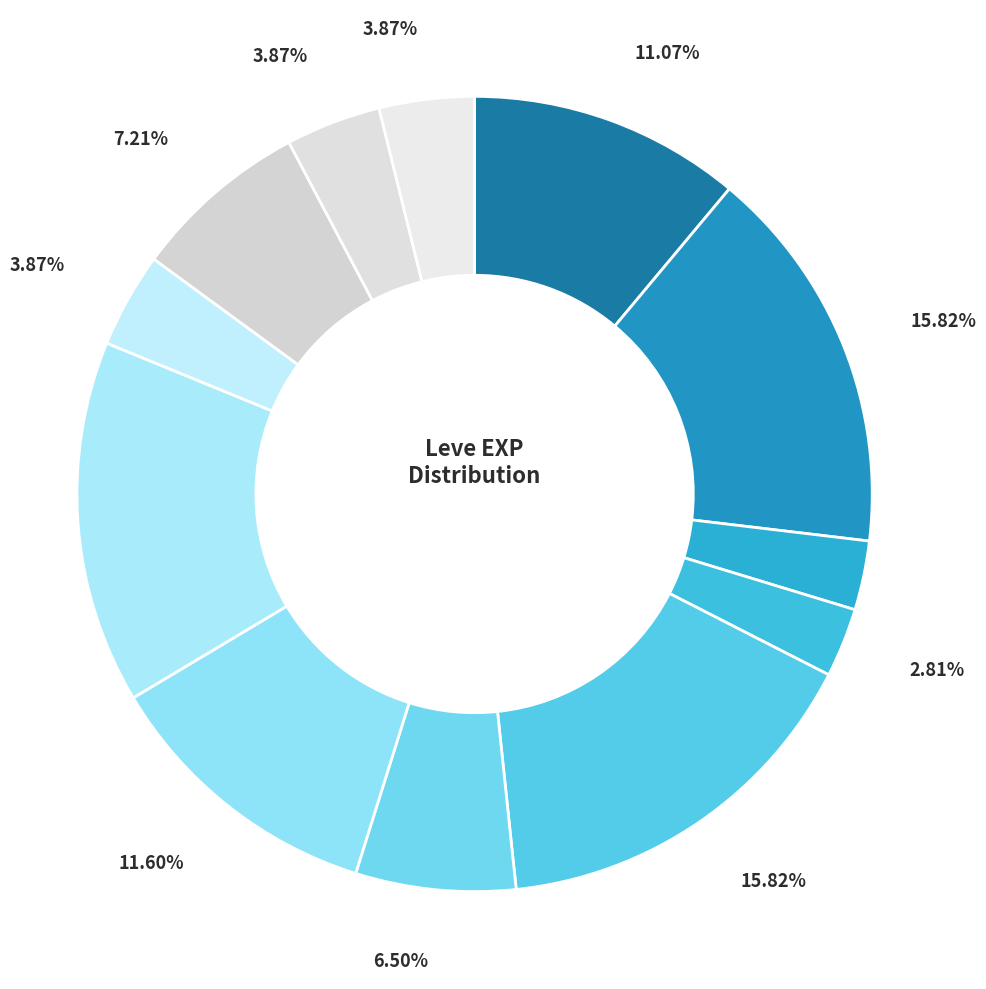

Count the number of slices in the pie.

12